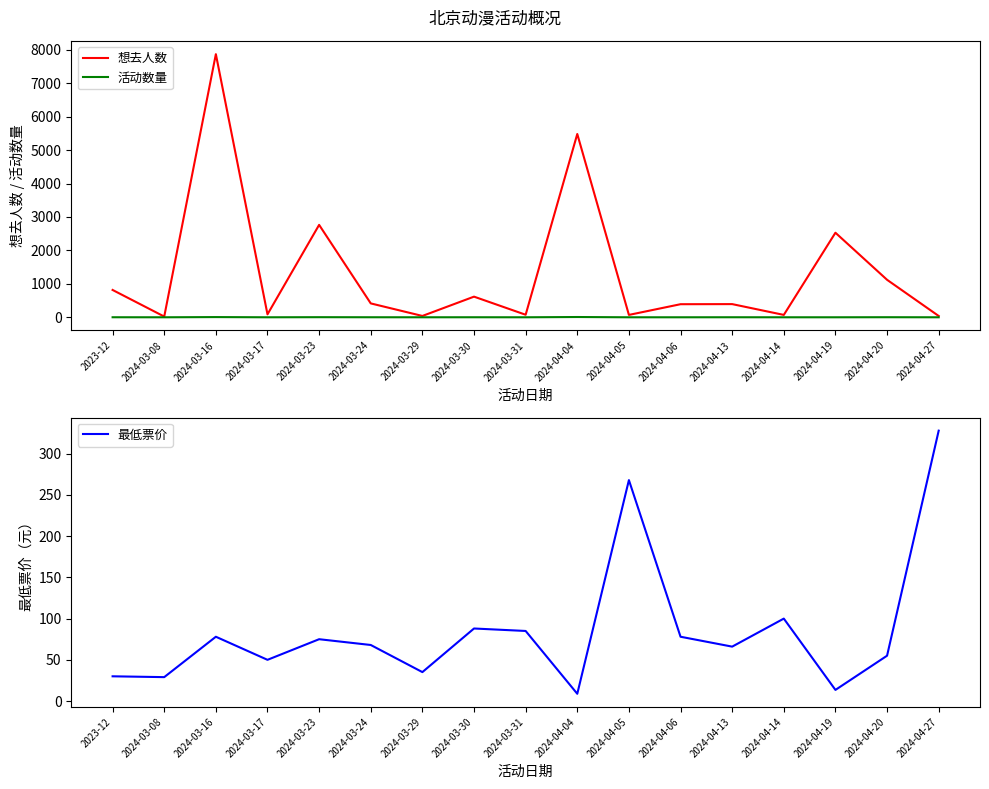

The 最低票价 series shows 35.1 at 2024-03-29. True or false?

True